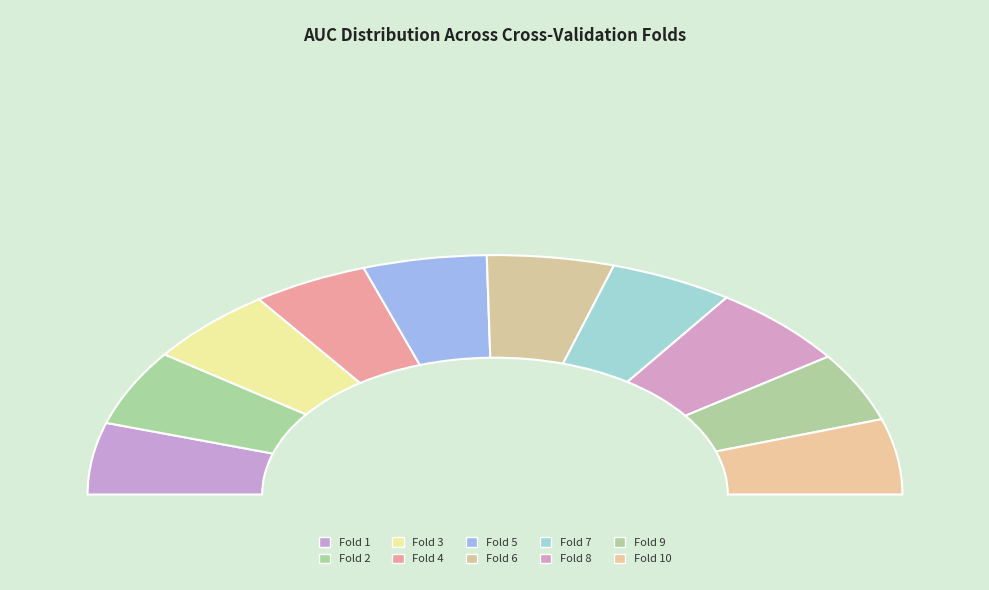

True or false: Fold 8 accounts for 26% of the total.

False